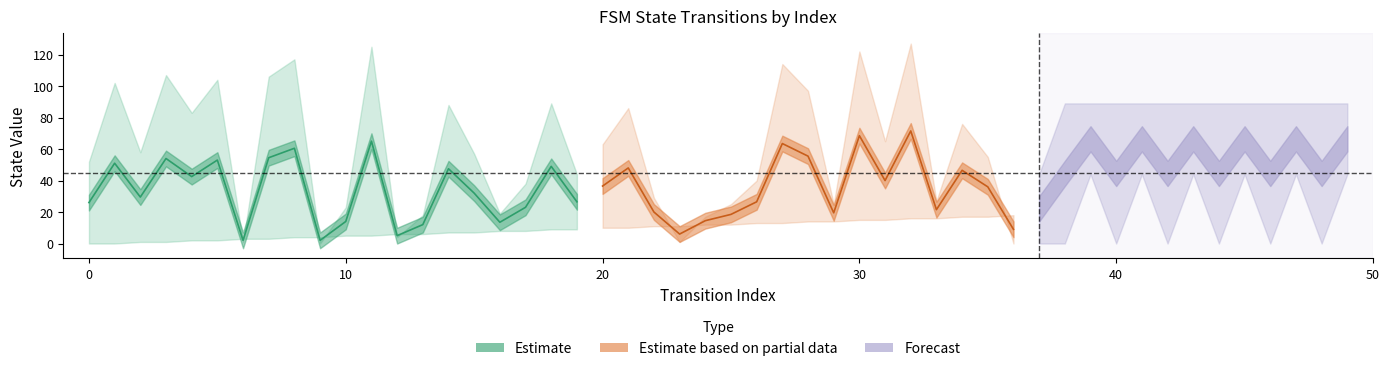

What is the difference between the source_state values at 18 and 4?

7